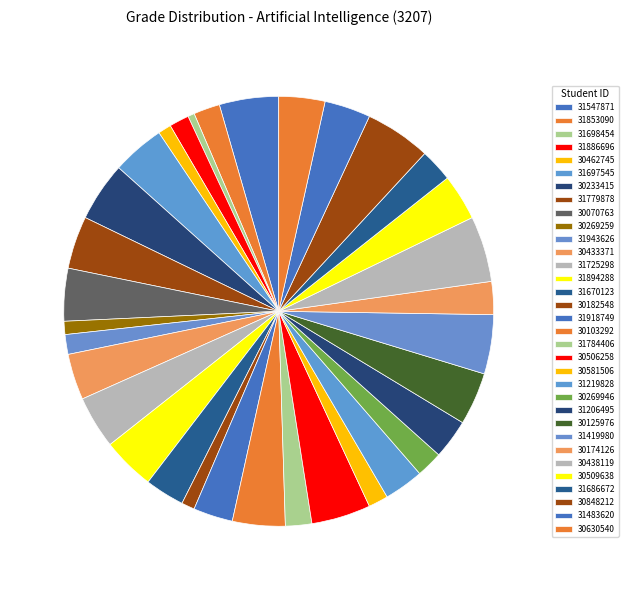

True or false: 30233415 accounts for 18% of the total.

False